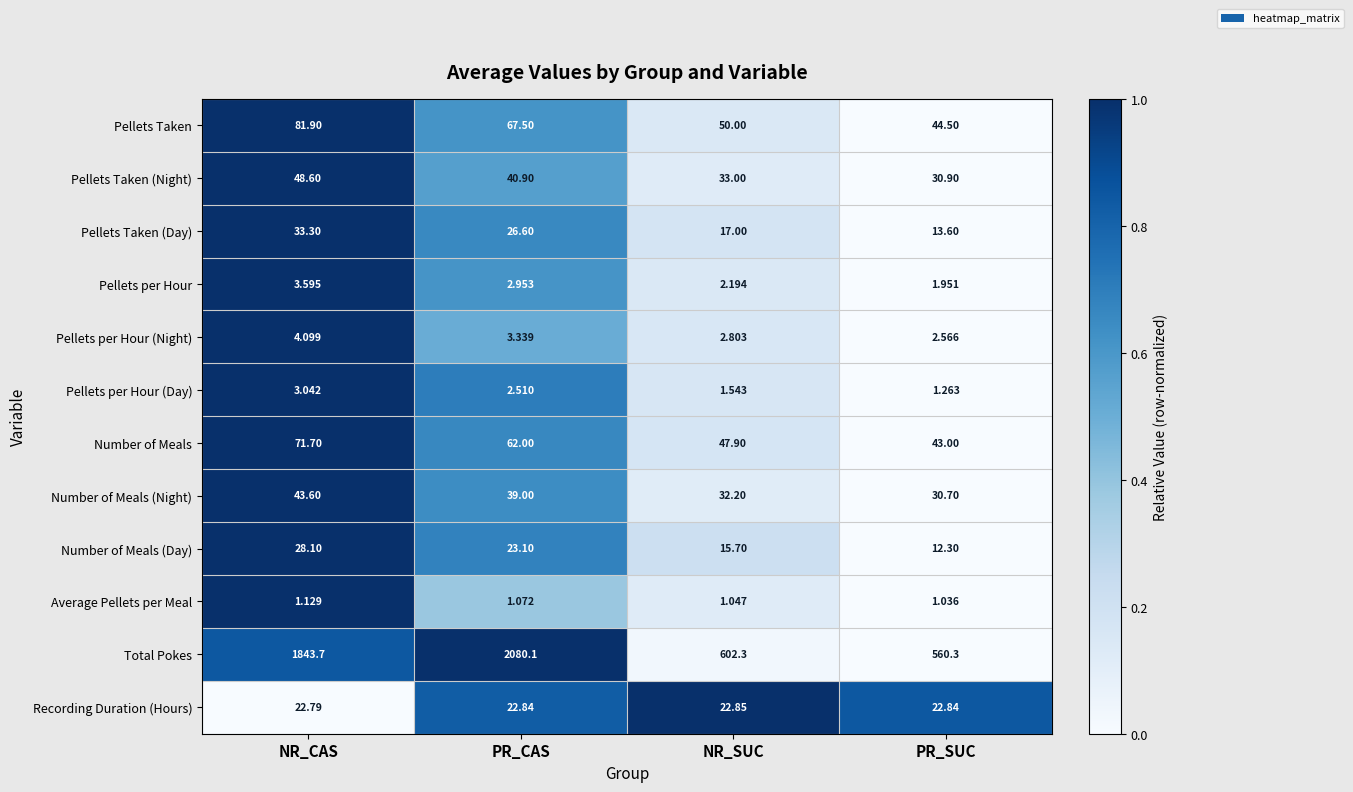

Which category has the lowest value in the Number of Meals (Night) series?

PR_SUC